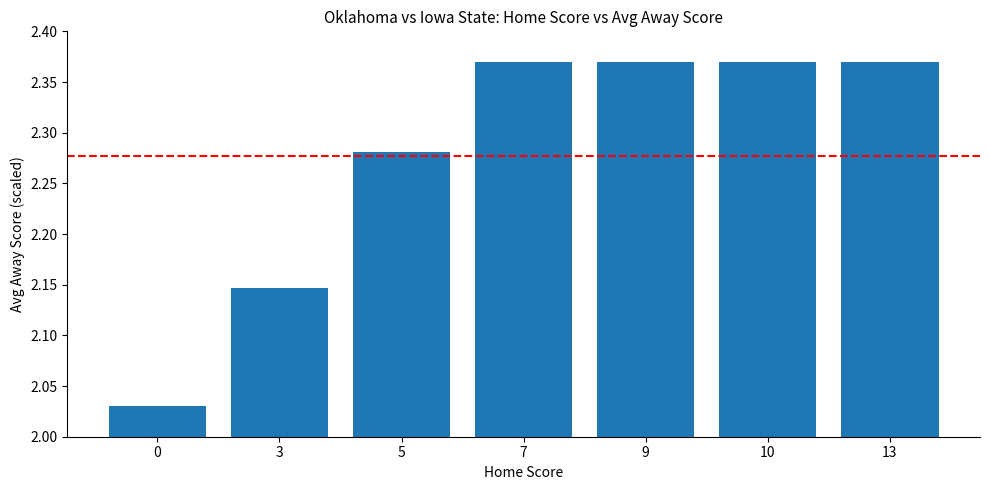

True or false: the data shows 3.4 at 5.

False